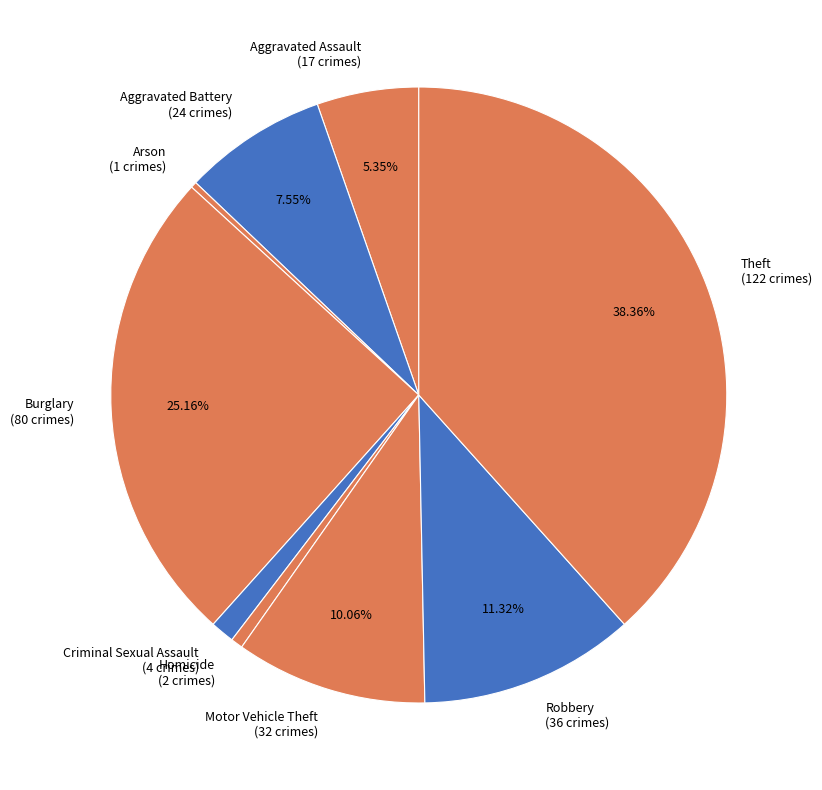

Is the sum of Criminal Sexual Assault (4 crimes) and Homicide (2 crimes) greater than half?

No